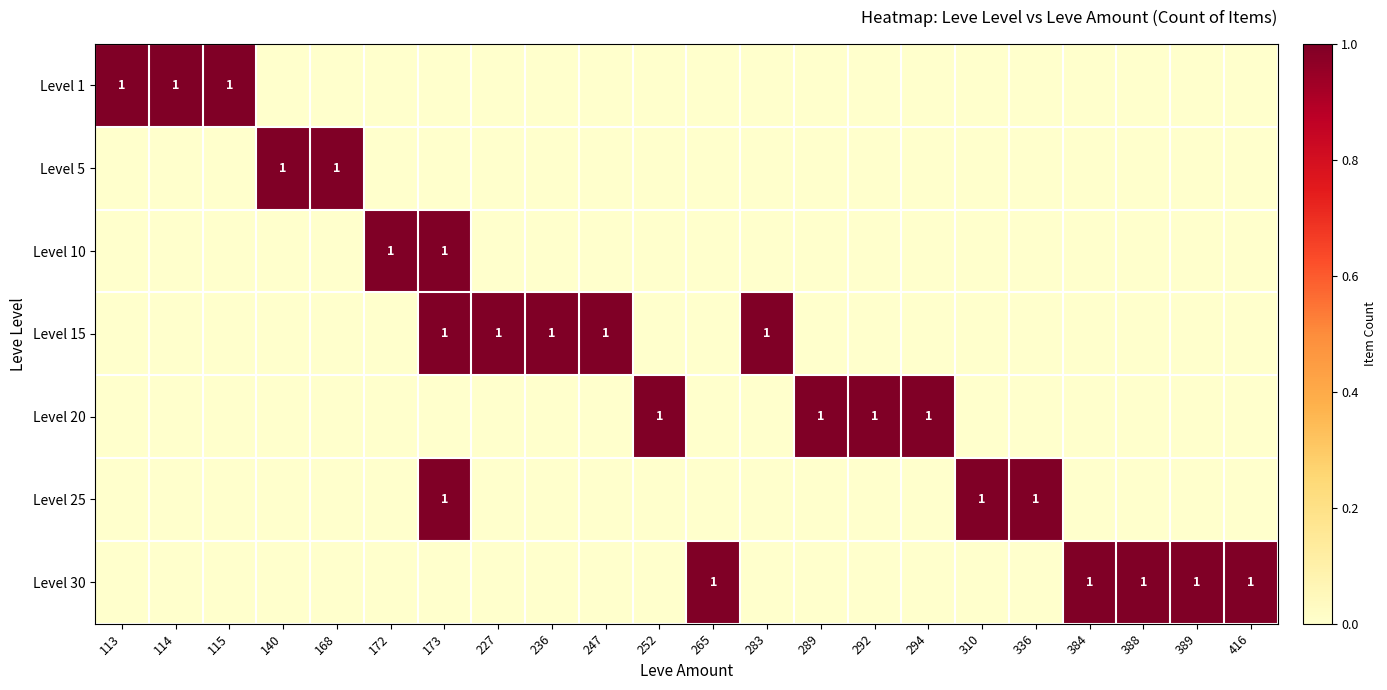

Is it true that Level 5 equals 0 at 384?

True